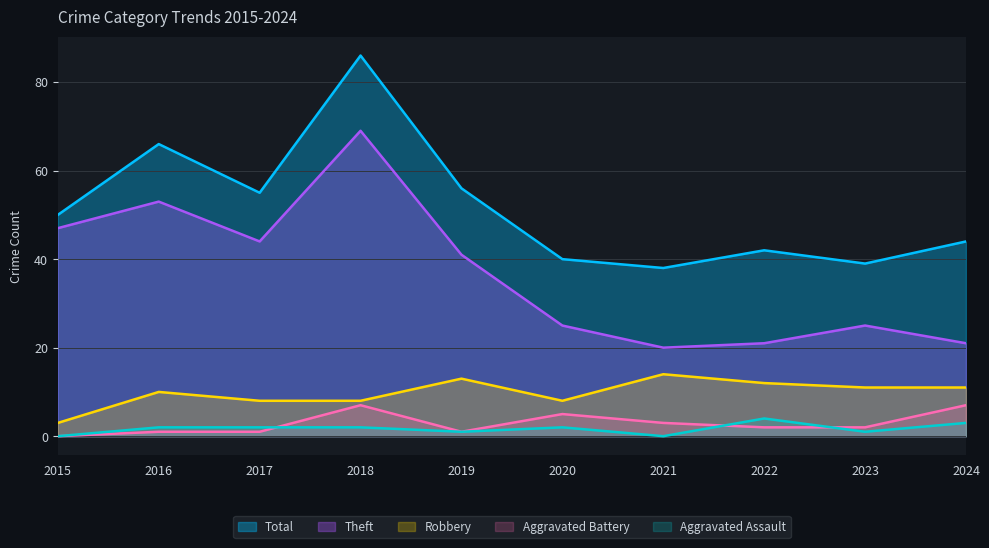

Which series has the largest range (max minus min)?

Theft